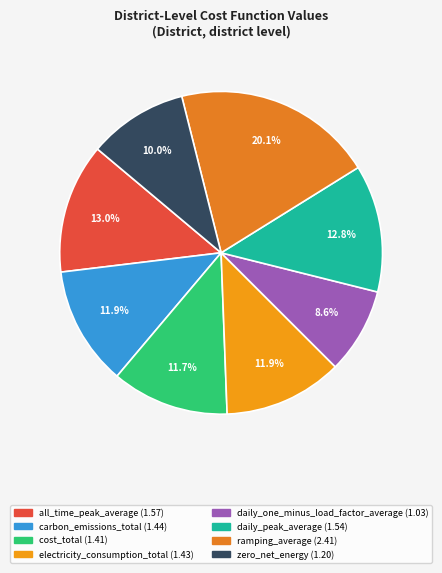

Approximately how many times larger is the value at daily_peak_average compared to carbon_emissions_total?

1.1